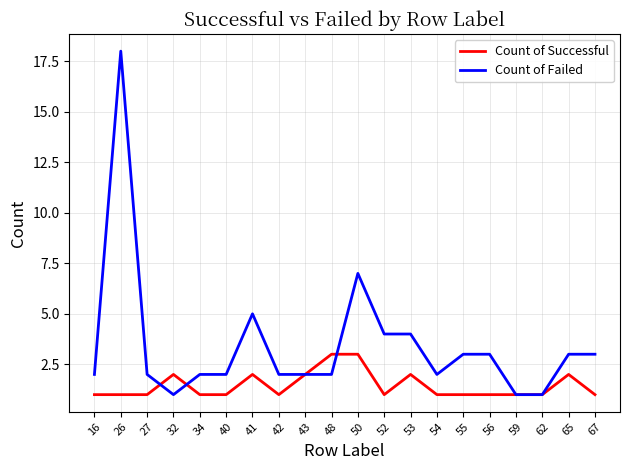

What is the greatest value displayed?

18